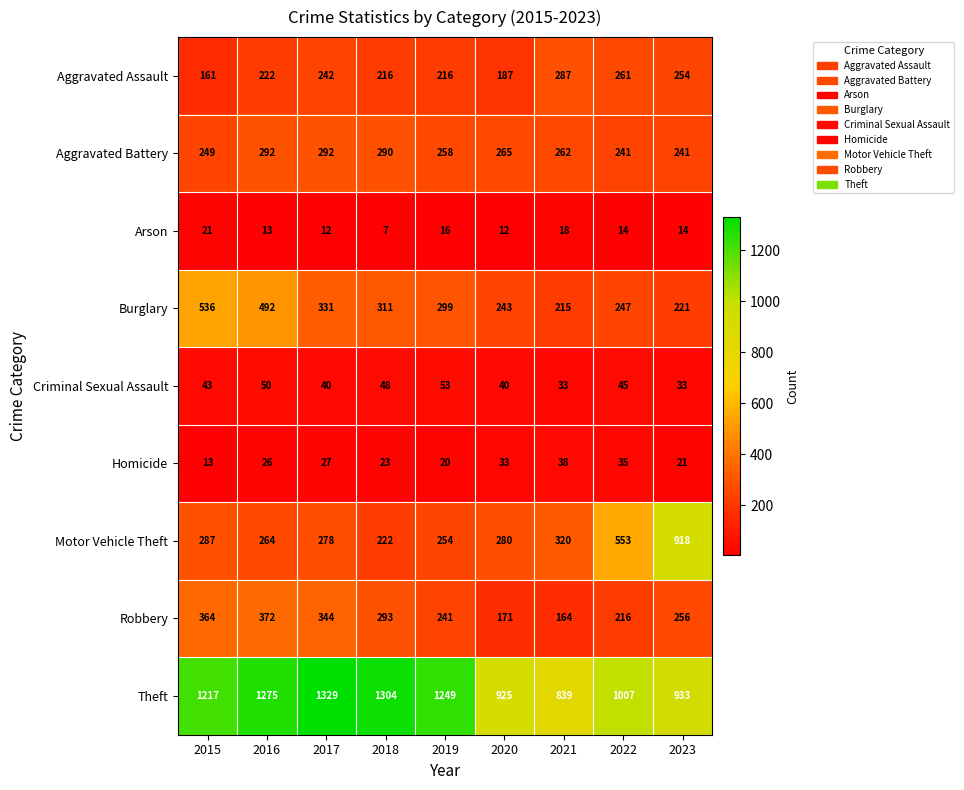

Which series has the widest spread of values?

Motor Vehicle Theft